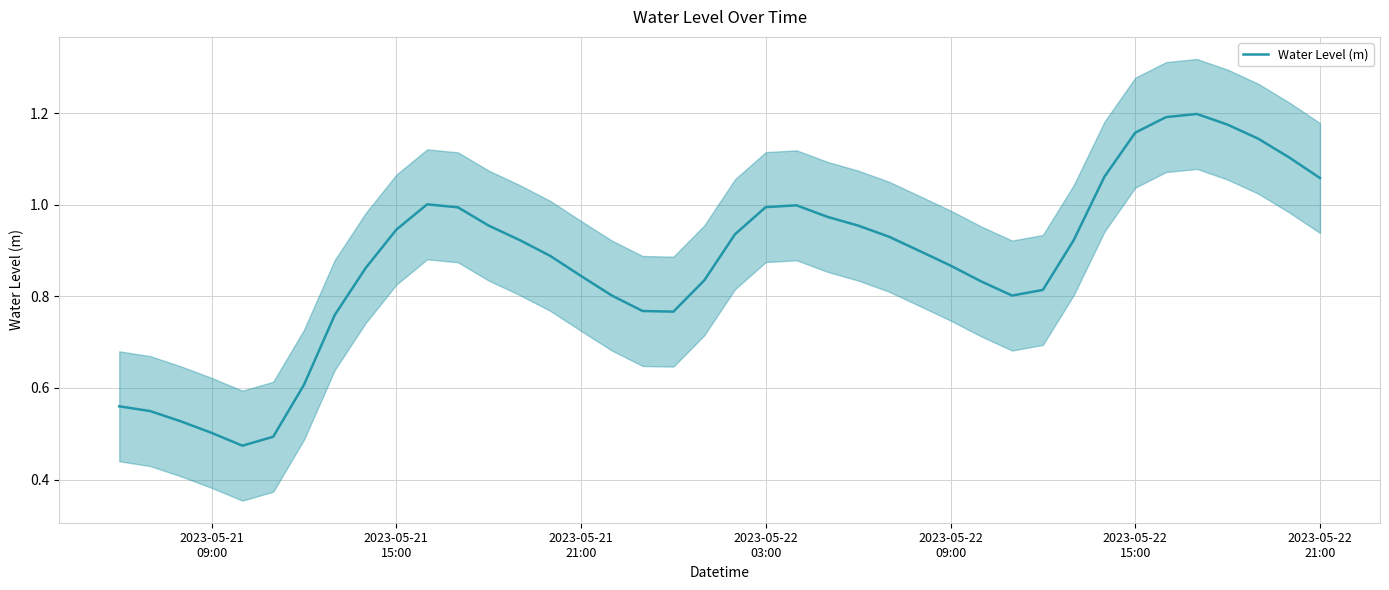

Does the chart display data point markers on the line(s)?

No